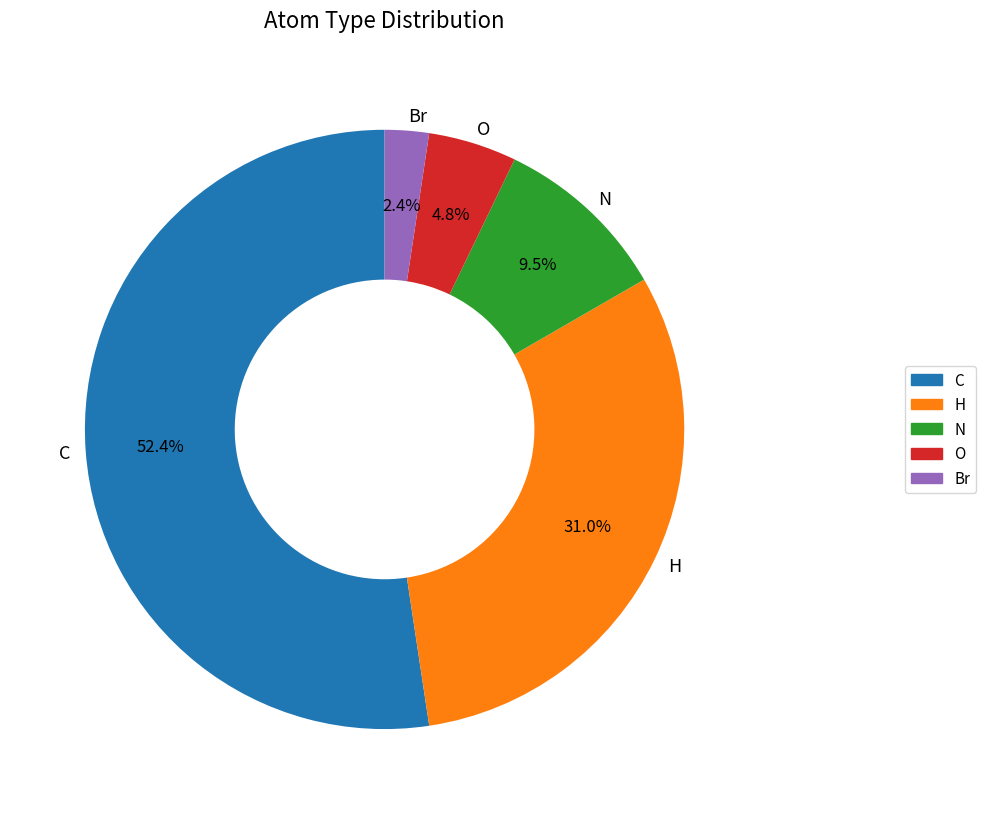

Approximately how many times larger is the value at N compared to O?

2.0